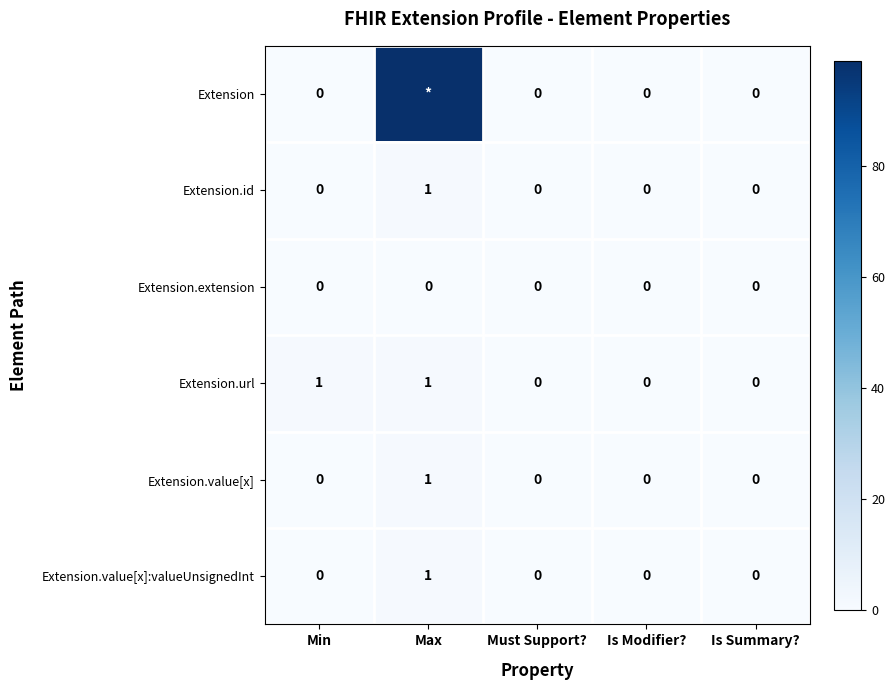

How many Extension.id values are between 0 and 1?

5